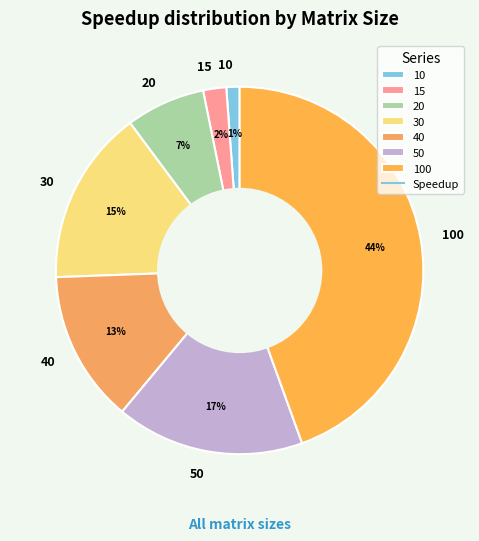

Between 30 and 10, which is larger?

30